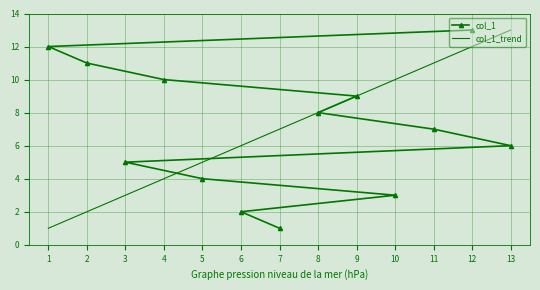

Where does the col_1 series first go above 7?

1